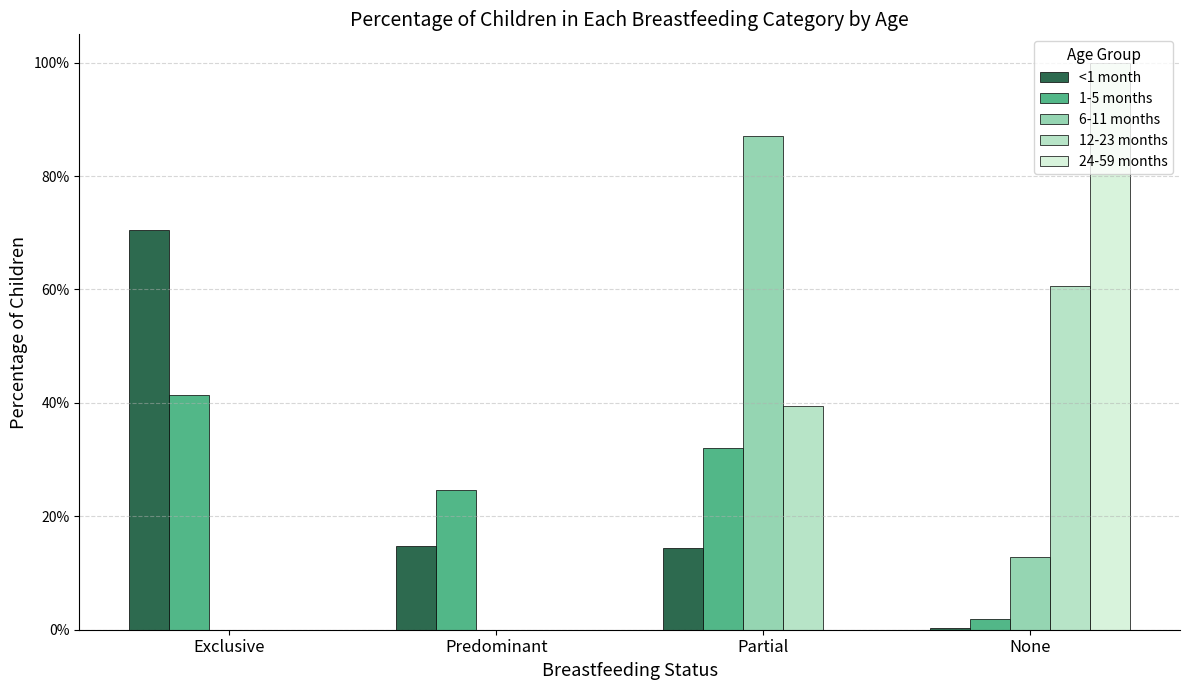

What are all the series names shown in the legend?

<1 month, 1-5 months, 6-11 months, 12-23 months, 24-59 months